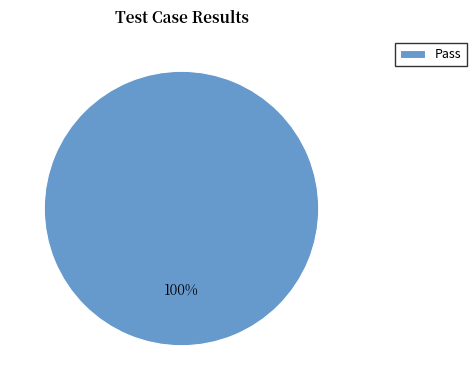

True or false: Pass accounts for 94% of the total.

False